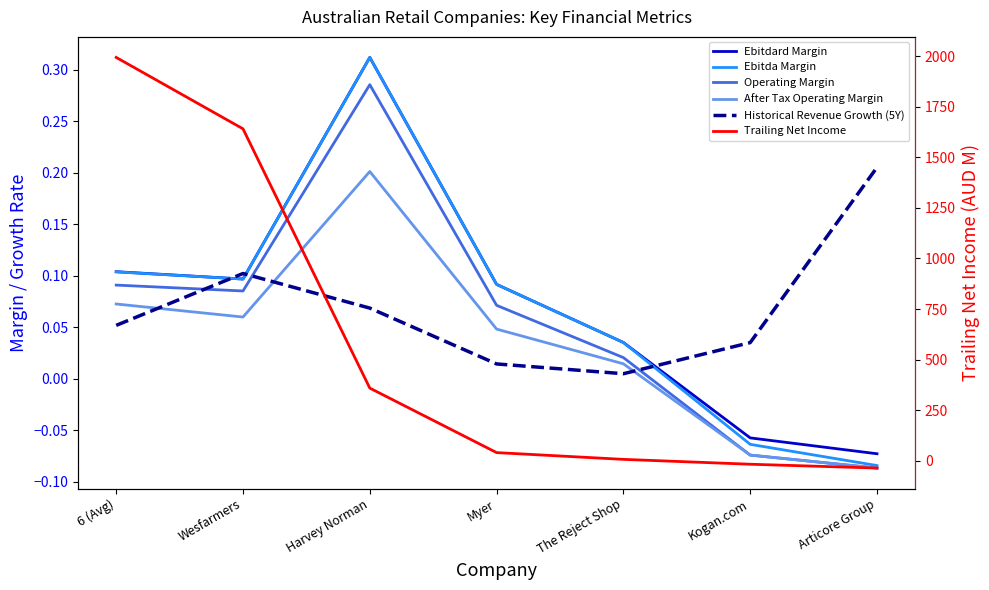

Is it true that Operating Margin equals 0.1 at Wesfarmers?

True